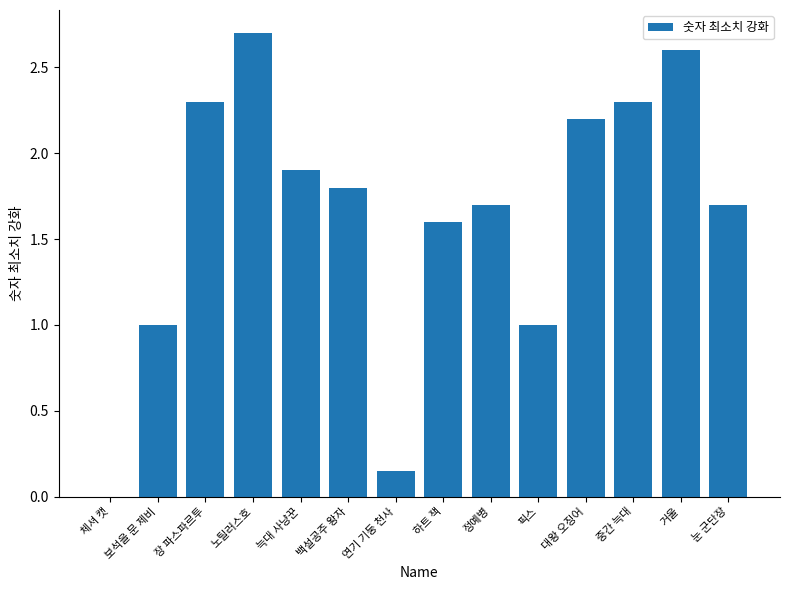

Is it true that the value at 보석을 문 제비 is 1.8?

False